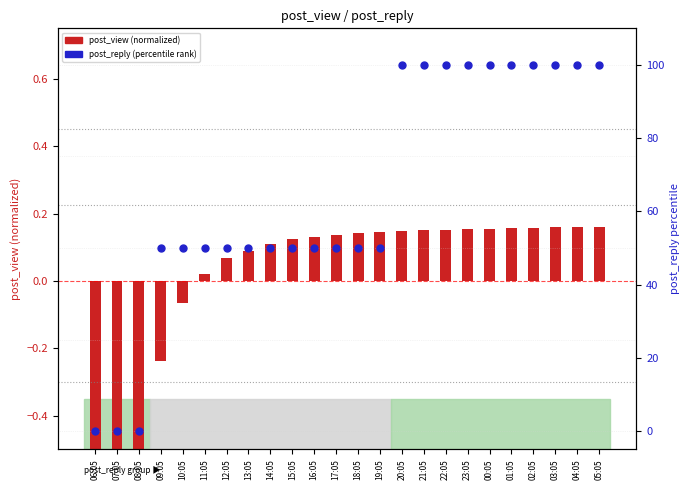

What is the total value across all series at 21:05?

100.1